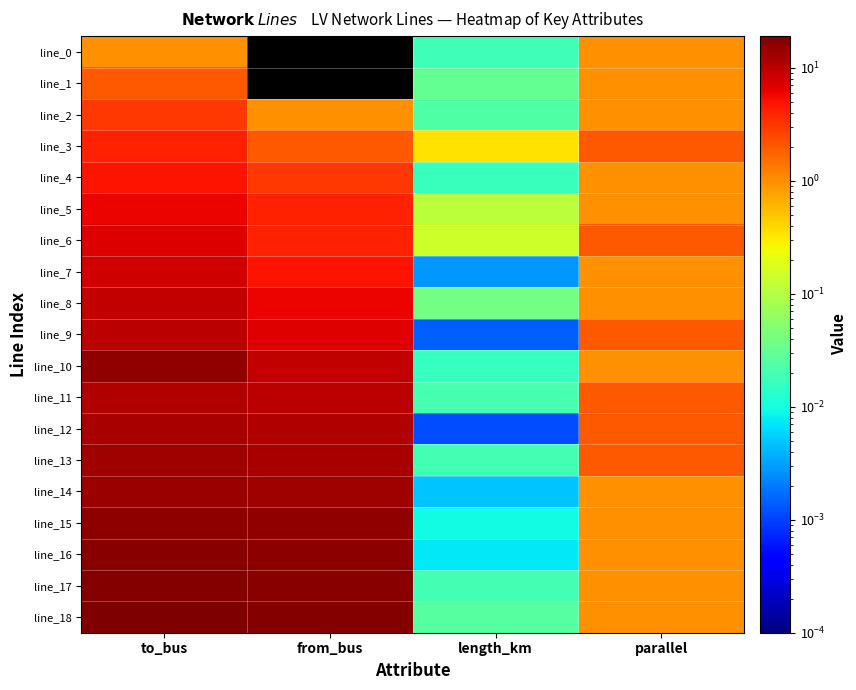

Count the number of categories in the chart.

4